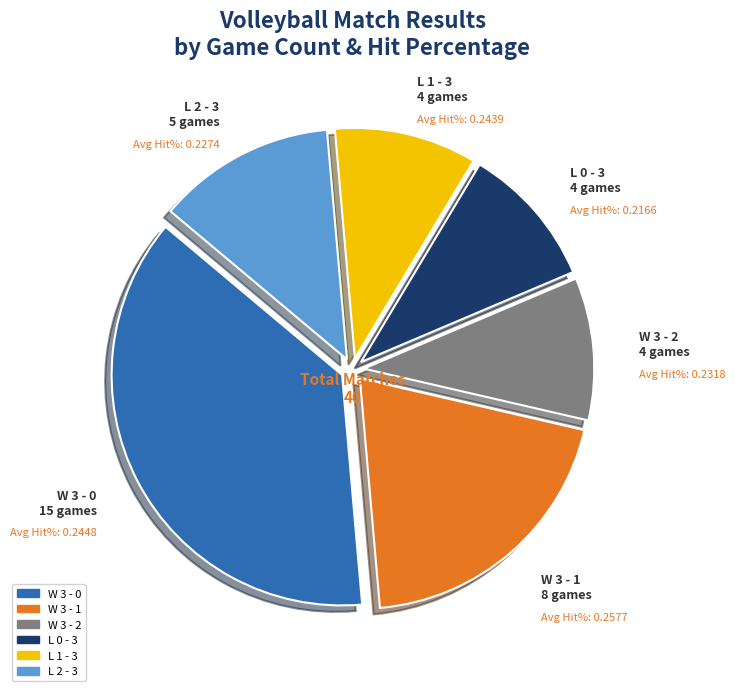

Combined, do L 2 - 3 and W 3 - 2 account for over 50%?

No